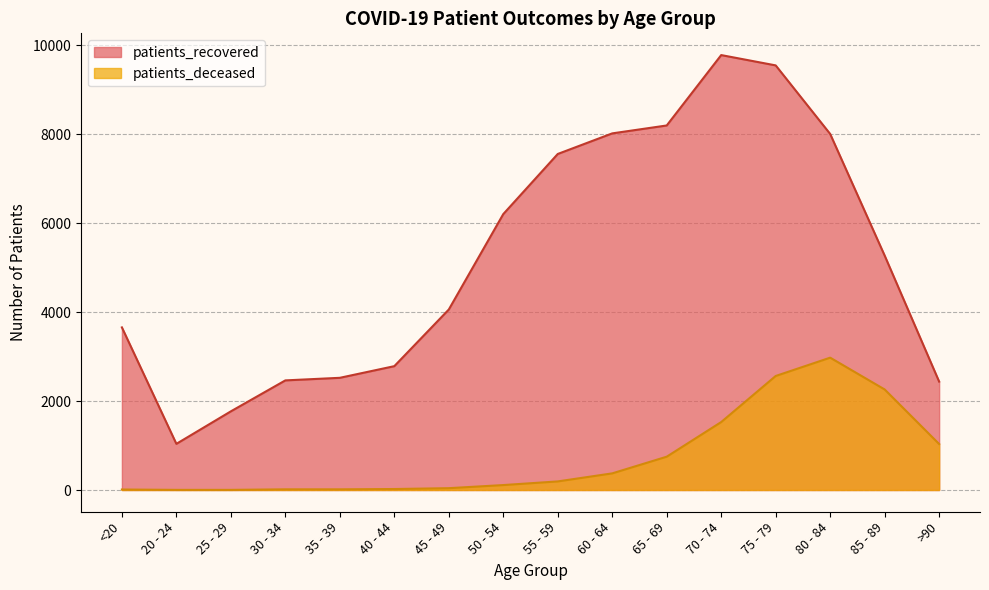

What is the difference between the second highest and second lowest values in the patients_recovered series?

7780